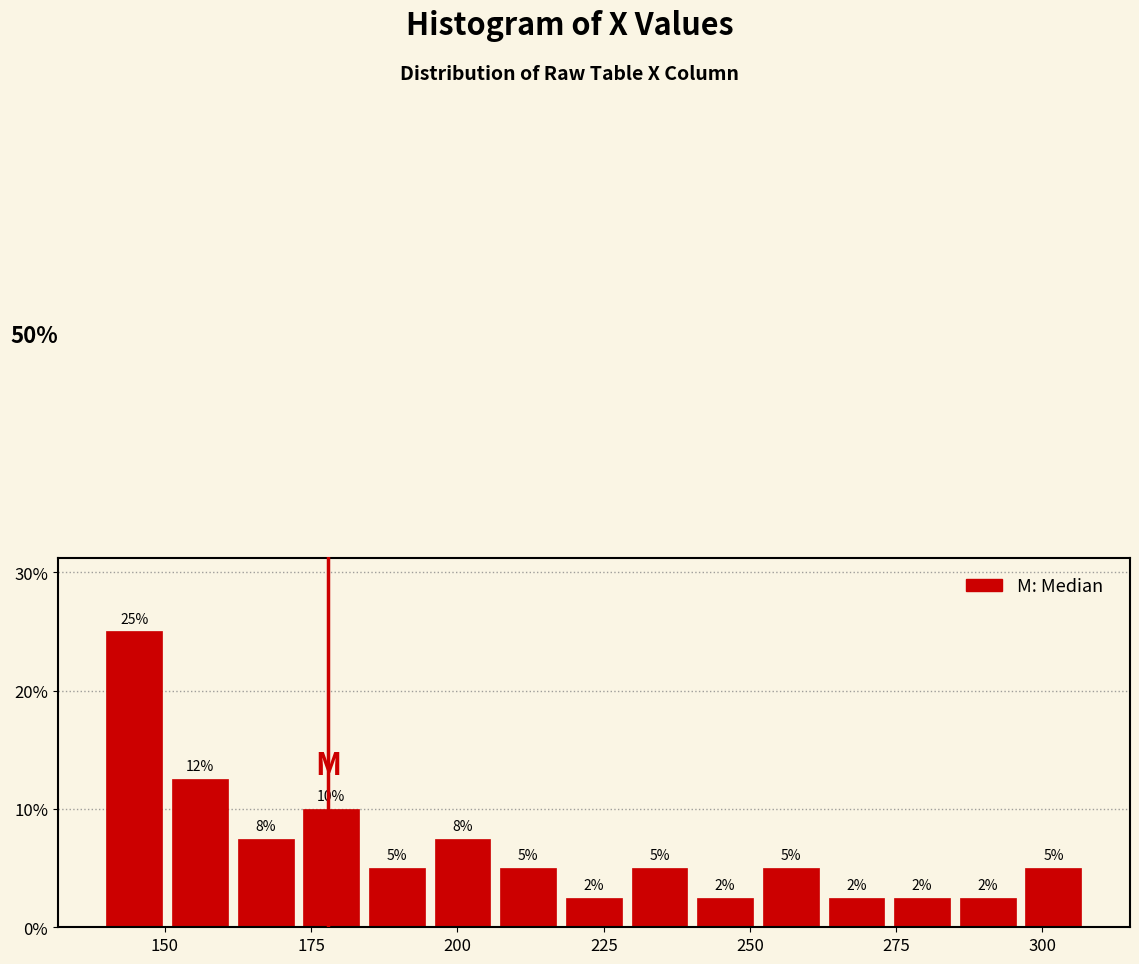

Read against the x-axis, roughly where is the centre of the tallest bar?

145